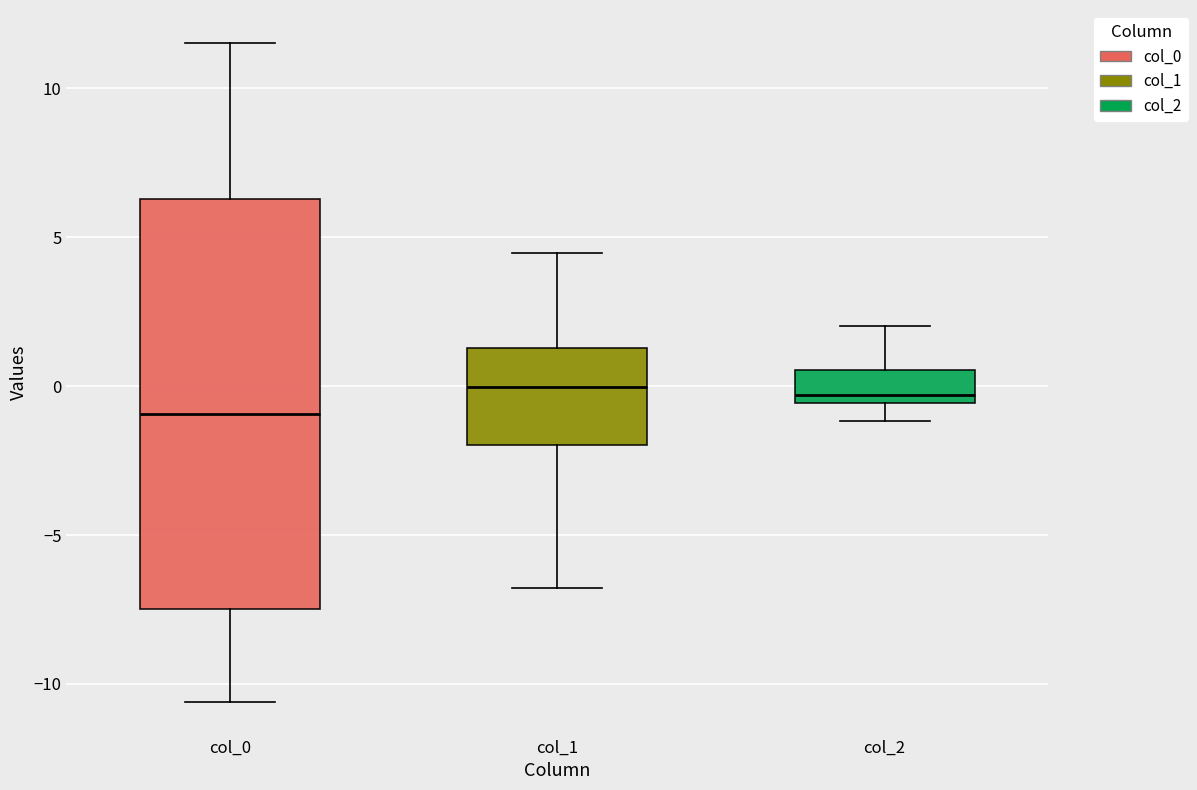

Where is the lower edge of the box for col_1 on the y-axis? The values are not printed on the chart, so give them approximately, as read against the axis.

-2.0